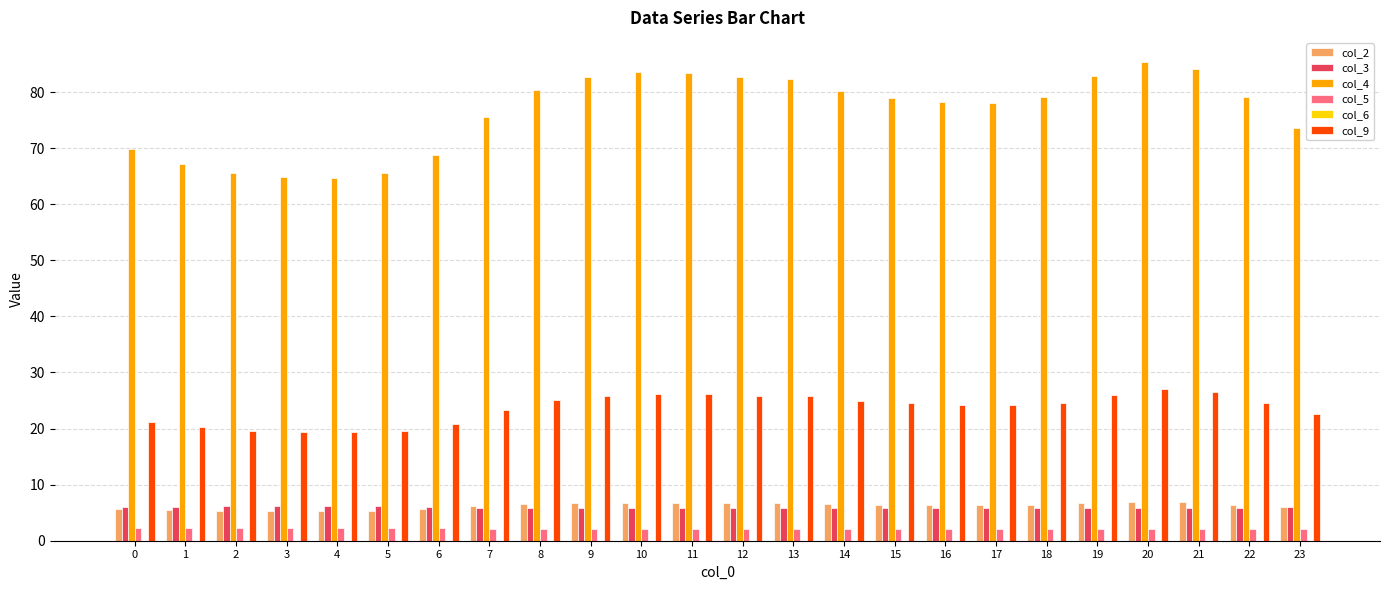

How many groups of bars are there?

24